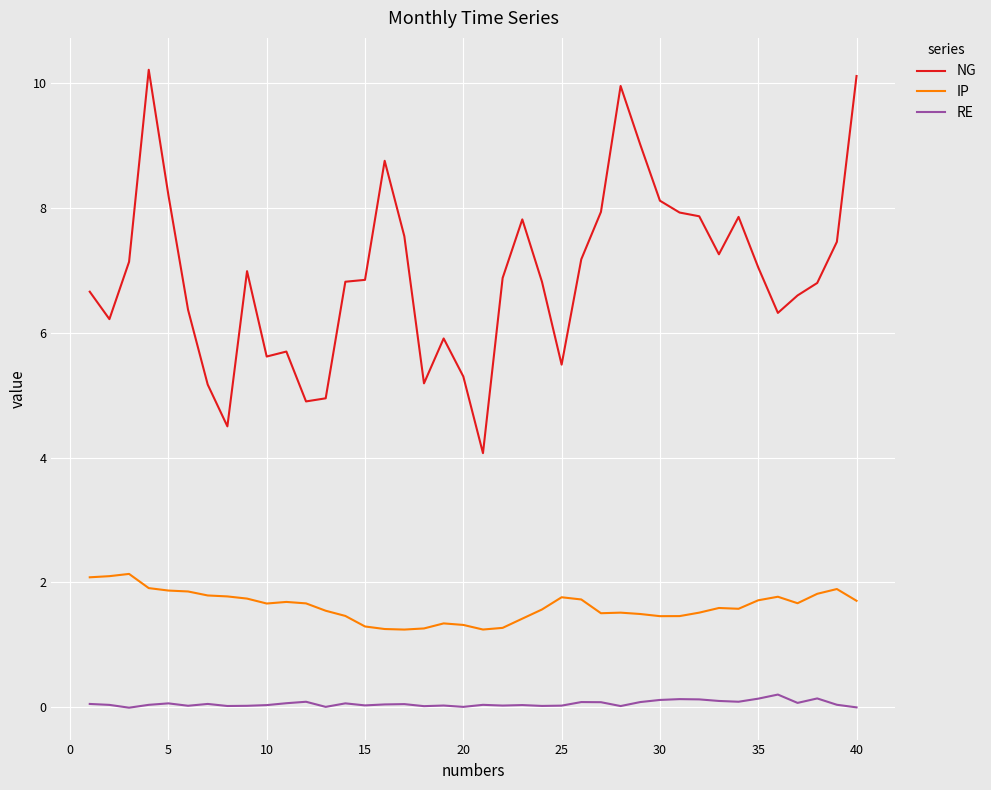

Which series has the largest range (max minus min)?

NG